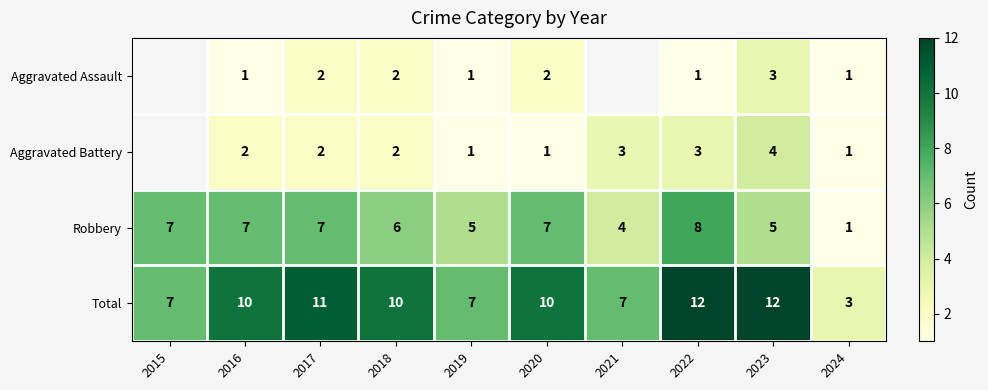

Is it true that Total equals 18.0 at 2016?

False